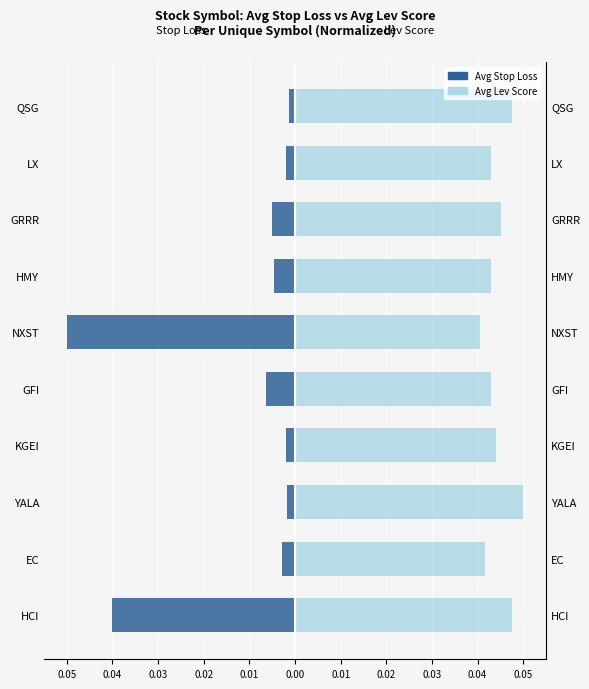

The value of Avg Lev Score at HMY is 0.1. True or false?

False